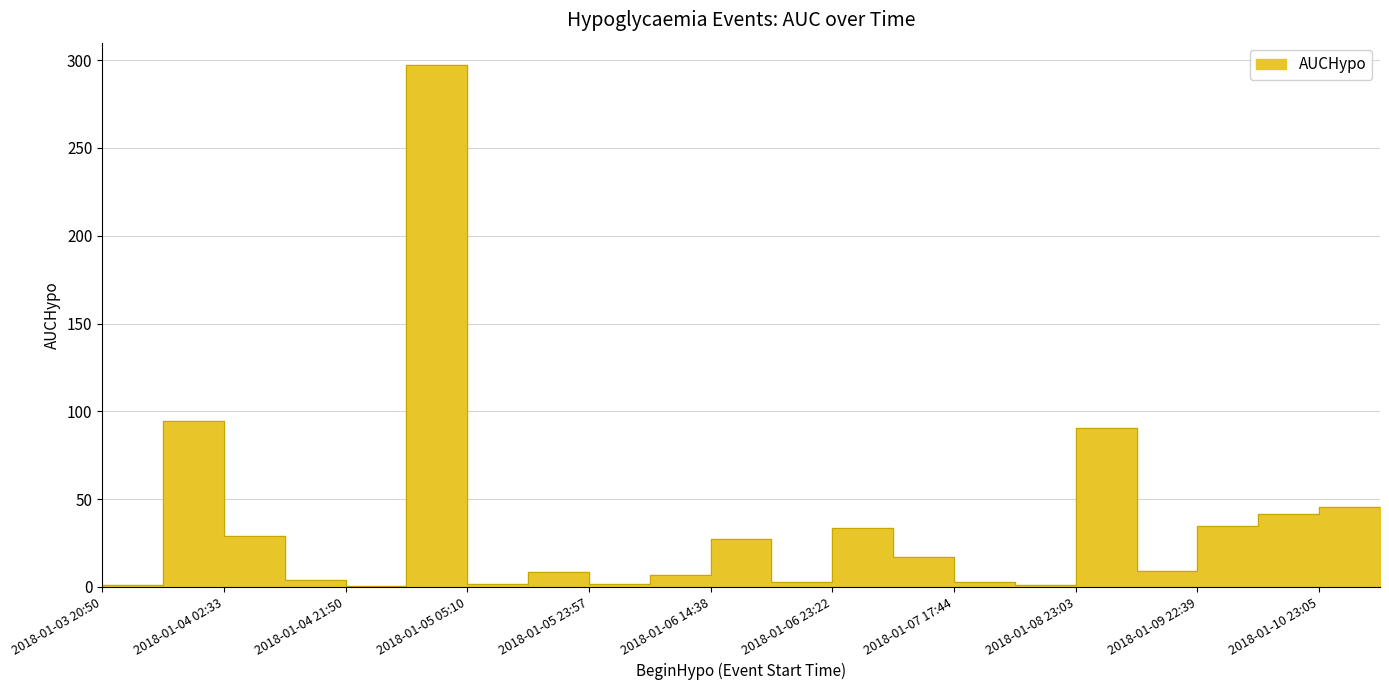

How many data points does each series have?

22